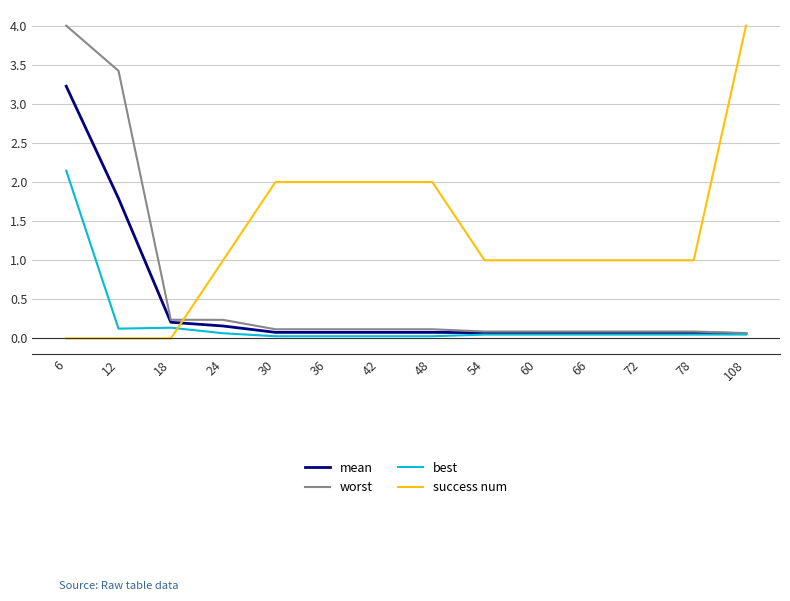

Where do worst and success num first cross each other?

18 and 24